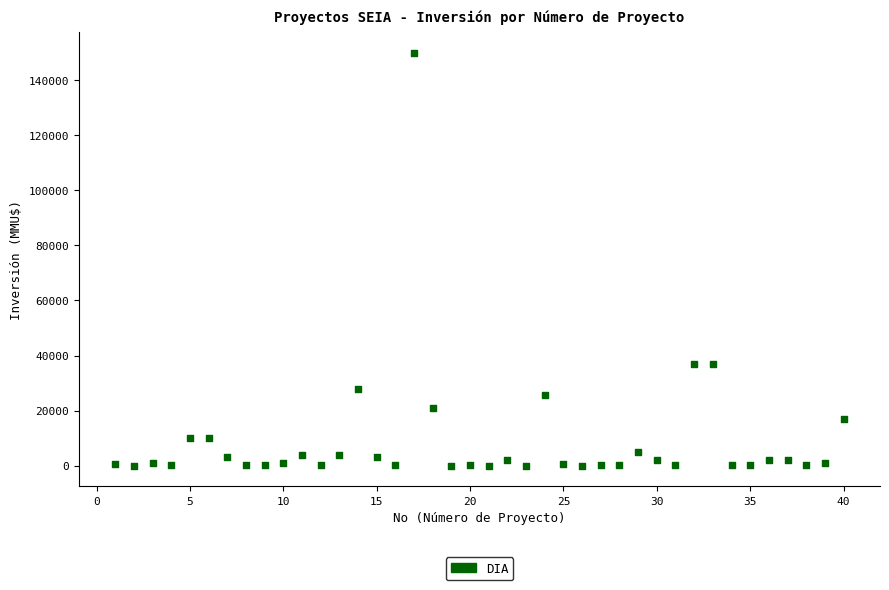

What is the range of X values (max minus min)?

39